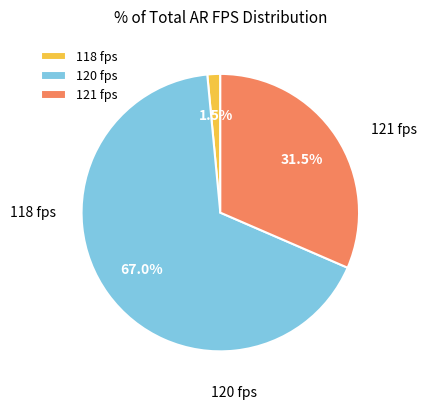

Approximately how many times larger is the value at 120 compared to 121?

2.1